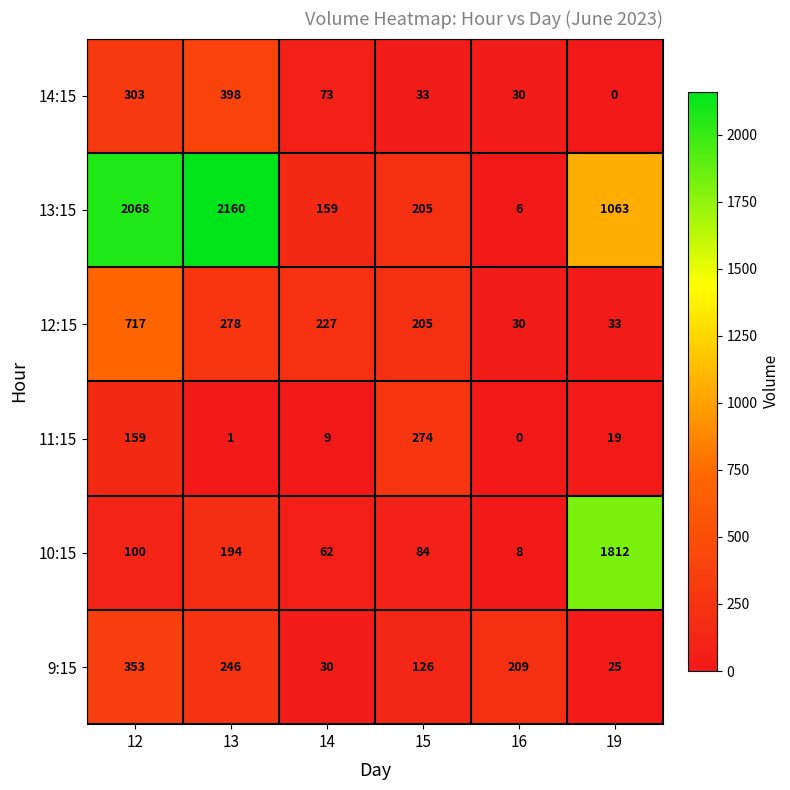

What is the sum of all 14:15 values?

837